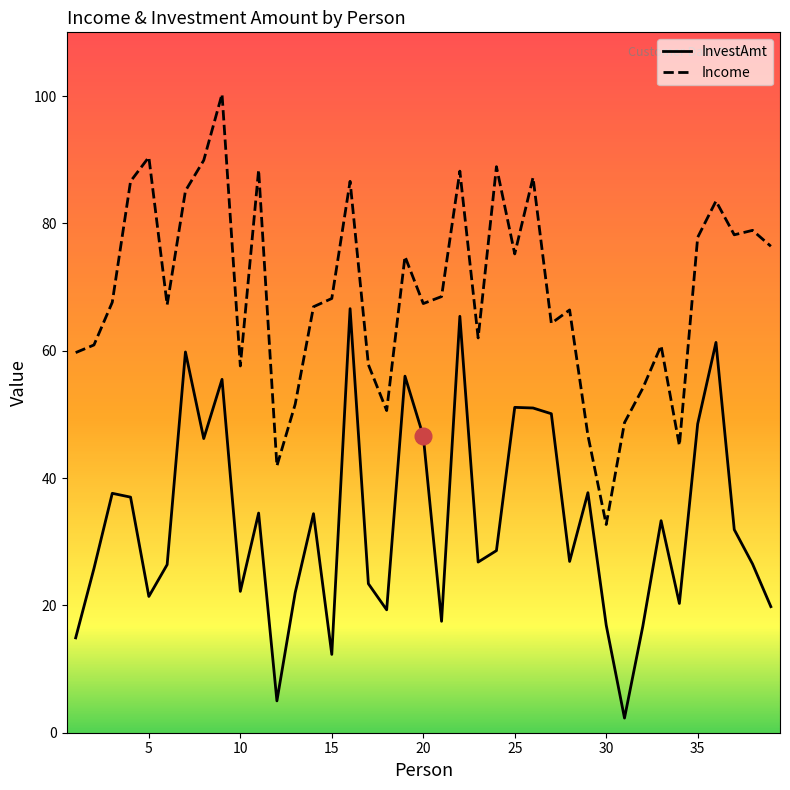

What is the maximum value for Income?

100.3